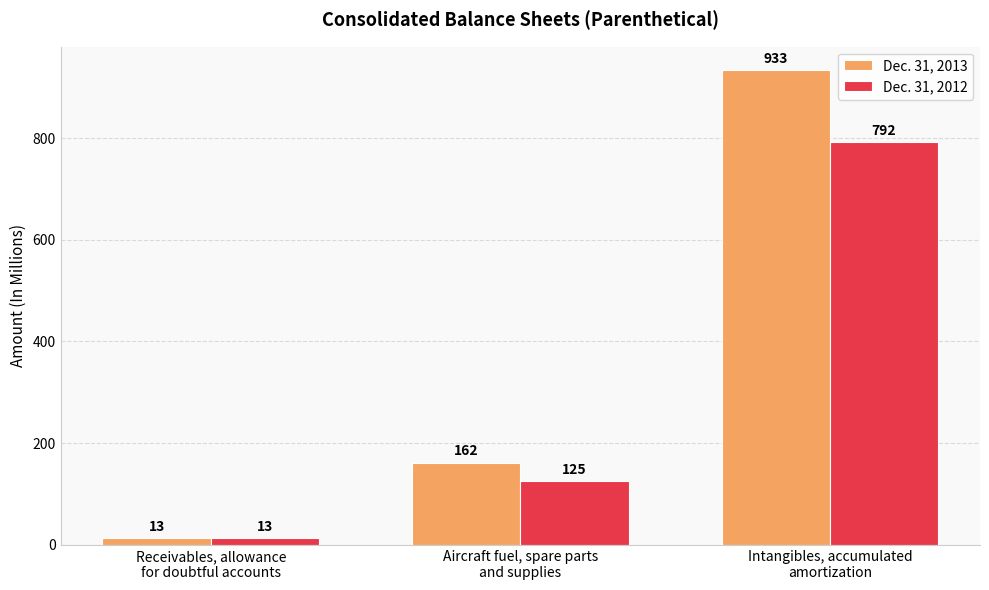

At which category is the sum across all series the highest?

Intangibles, accumulated
amortization